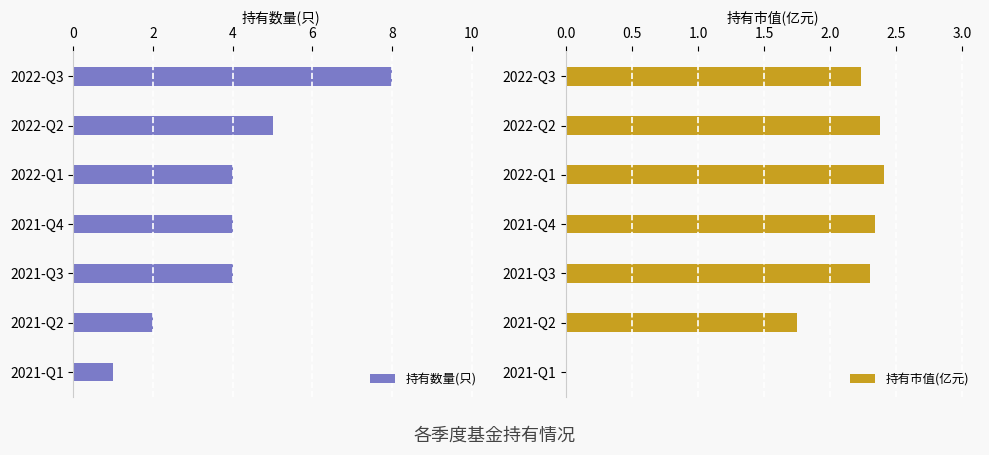

How many distinct data groups are displayed?

2